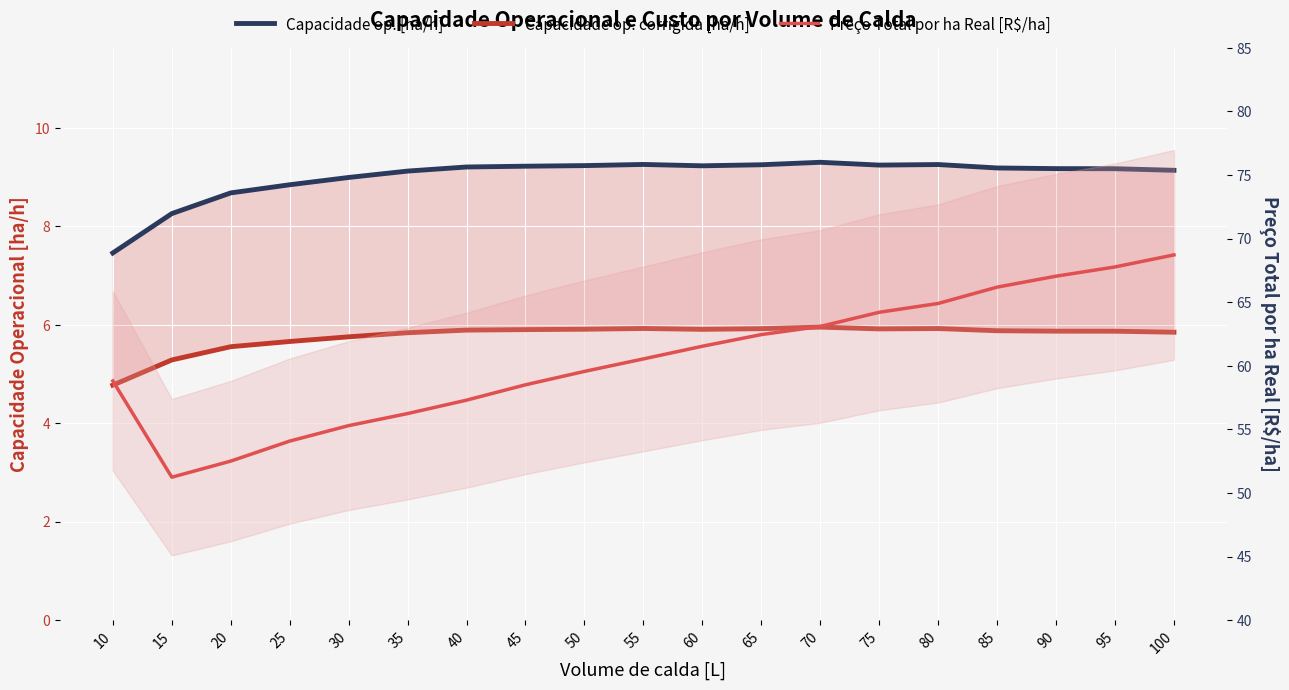

True or false: Preco Total por ha Real [R$/ha] has more than 2 interior local peaks.

False